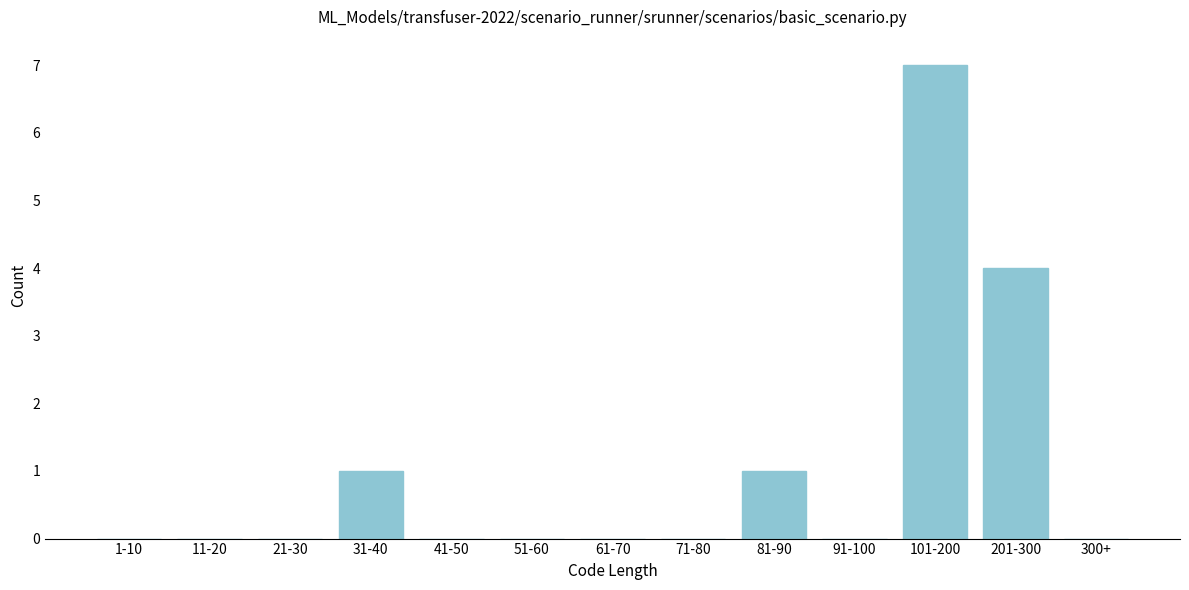

Reading right to left, transcribe all the data shown in this chart.

300+=0	201-300=4	101-200=7	91-100=0	81-90=1	71-80=0	61-70=0	51-60=0	41-50=0	31-40=1	21-30=0	11-20=0	1-10=0